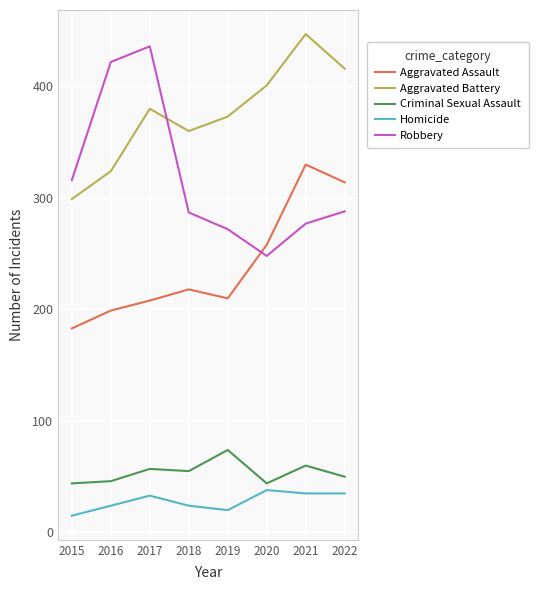

Which series has the widest spread of values?

Robbery